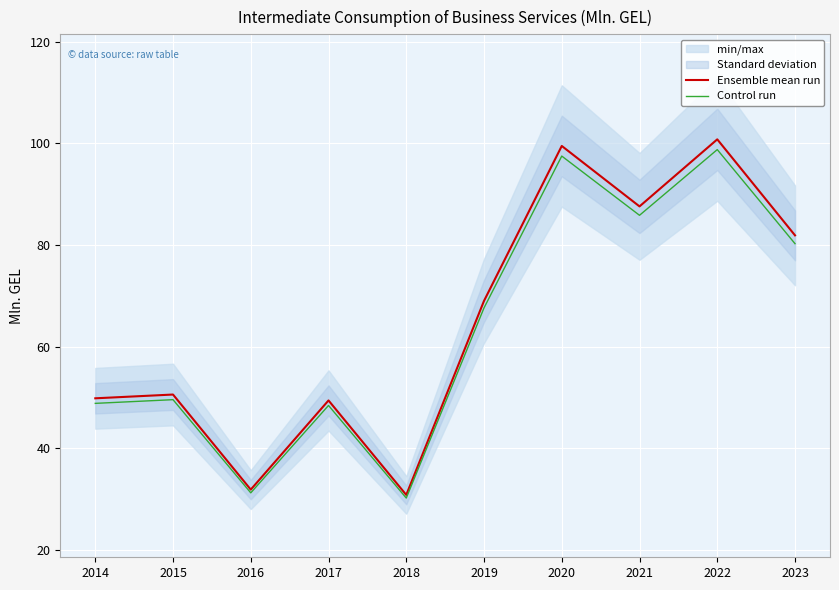

How many interior local peaks does the Control run series have?

4